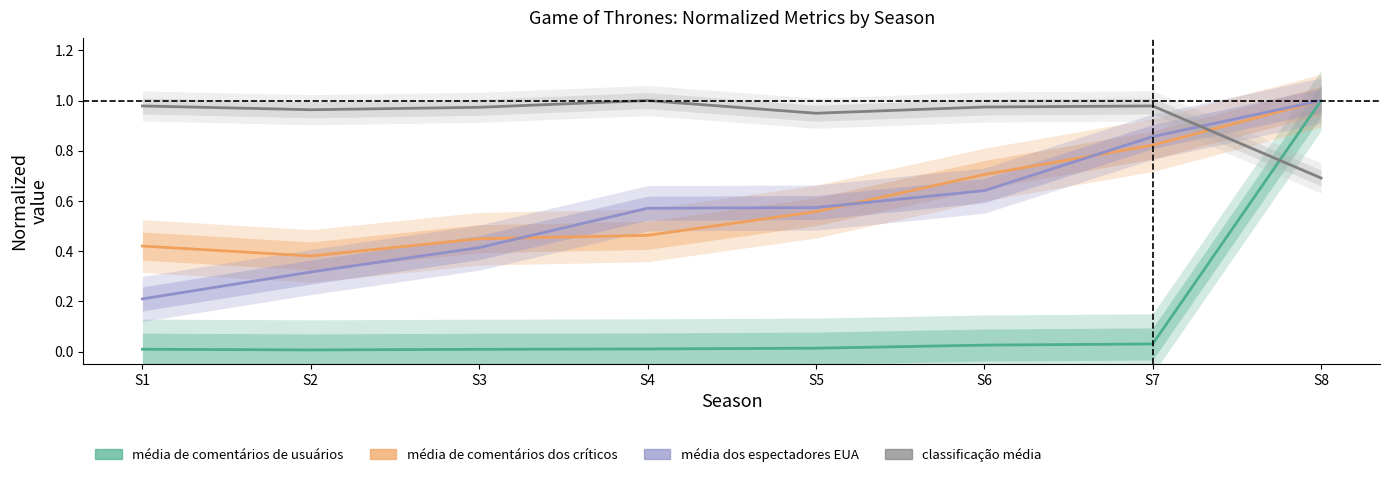

Which series changed the most between S4 and S8?

média de comentários de usuários